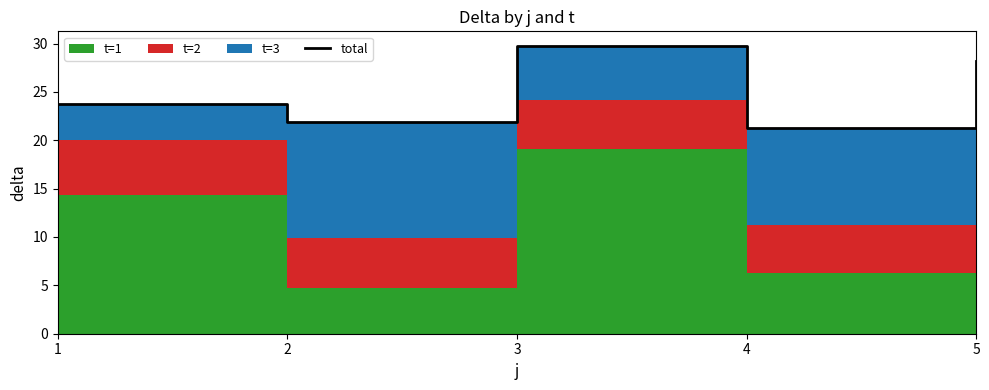

Reading left to right, list all the values displayed in this chart.

23.8	21.9	29.8	21.3	28.2